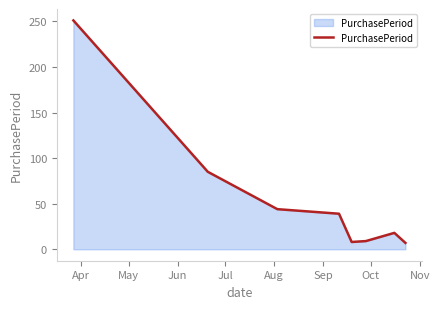

True or false: the data has more than 2 interior local peaks.

False